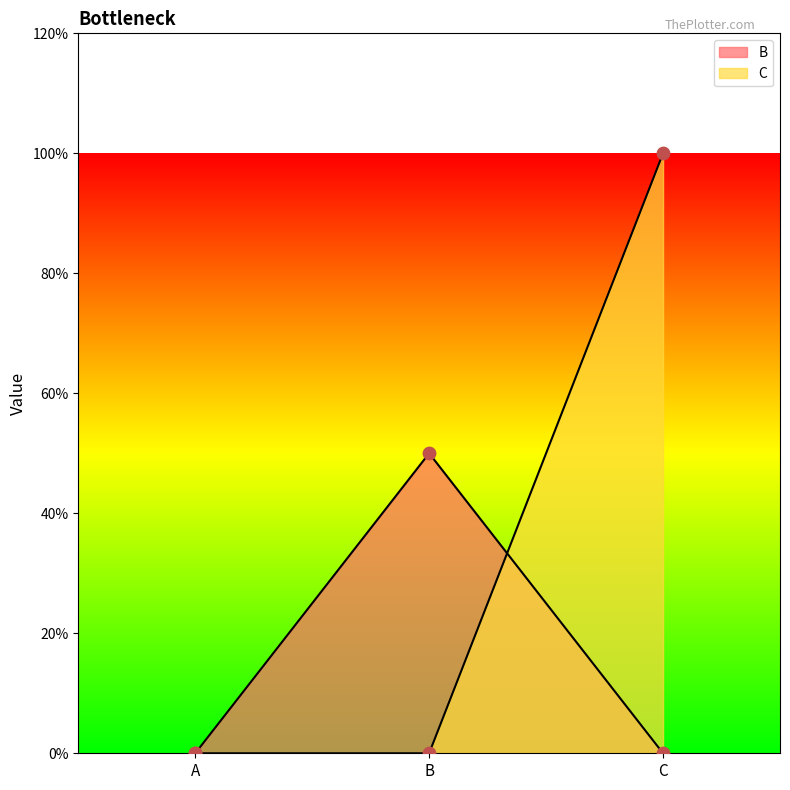

Which series has the largest Y range (max minus min)?

C